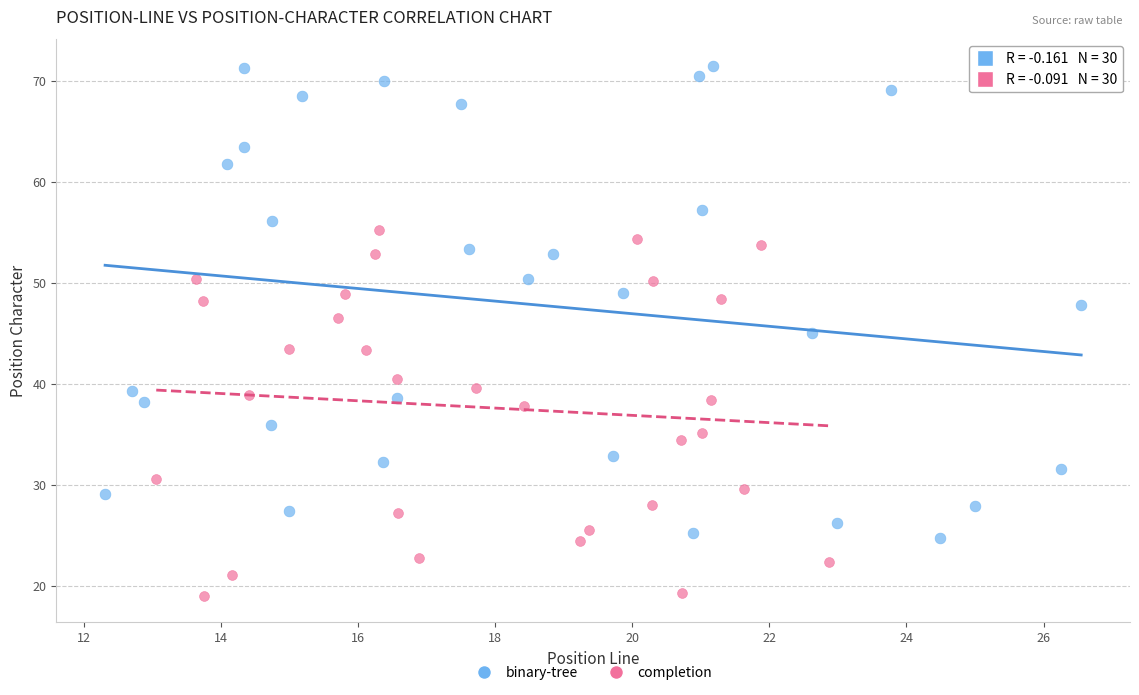

Which series reaches the maximum Y coordinate?

binary-tree